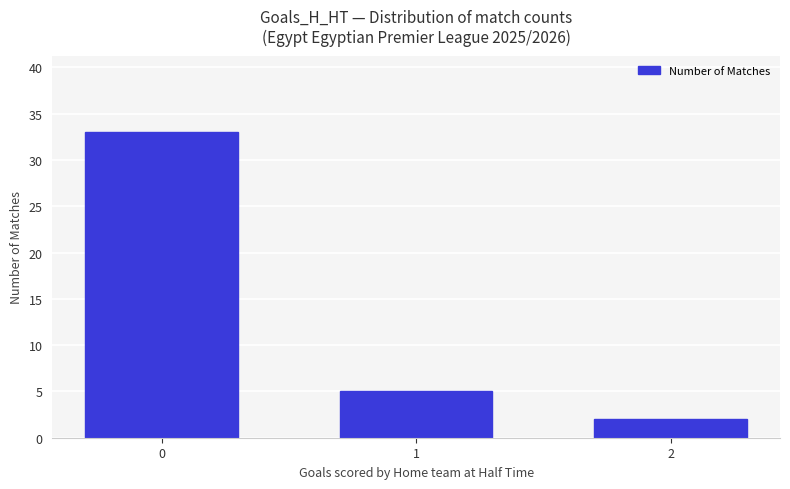

Are the bars horizontal?

No